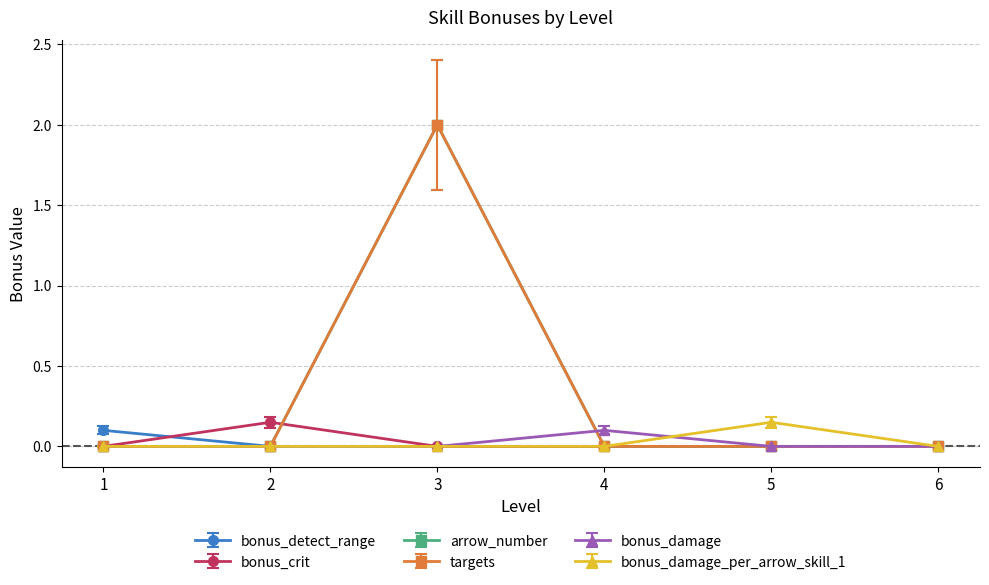

How many lines are shown in the chart?

6